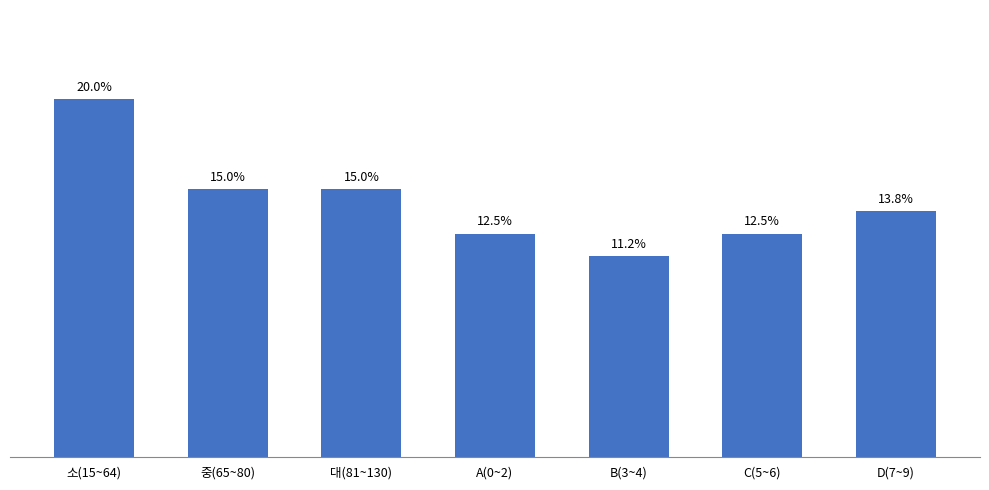

Where does the data first go above 13?

소(15~64)